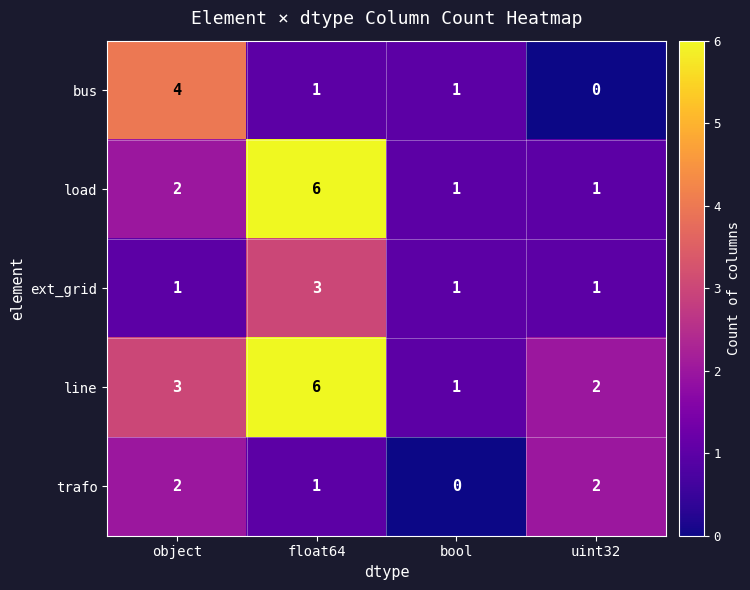

What is the difference between the maximum and minimum values in the line series?

5